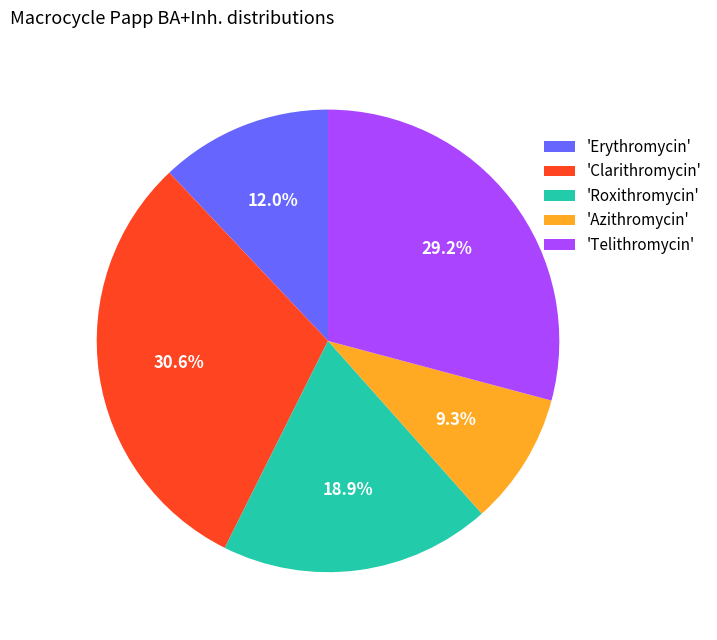

Which has a higher value, 'Erythromycin' or 'Telithromycin'?

'Telithromycin'